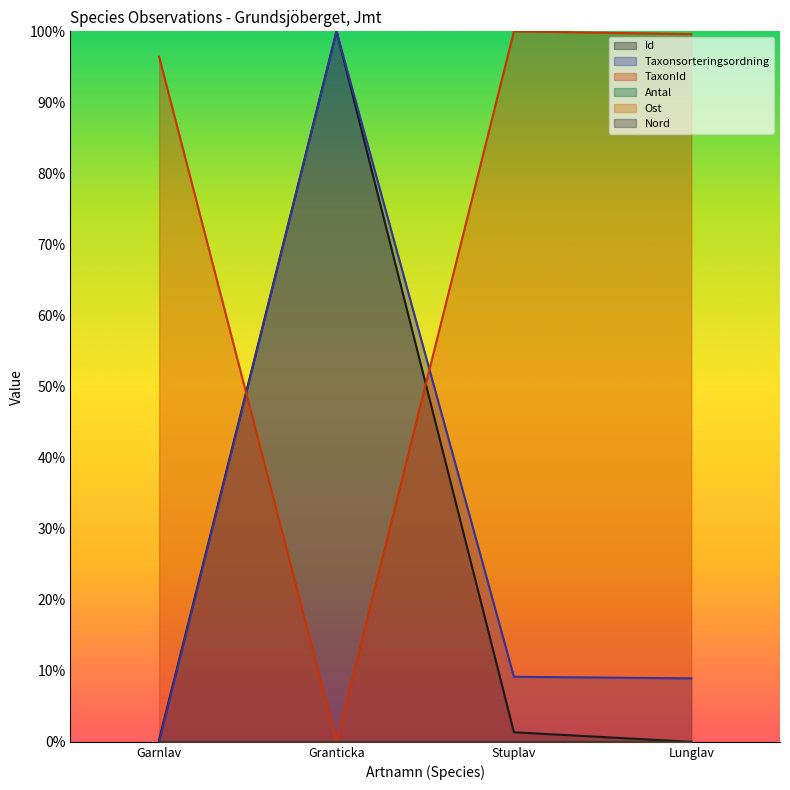

How many lines are shown in the chart?

3